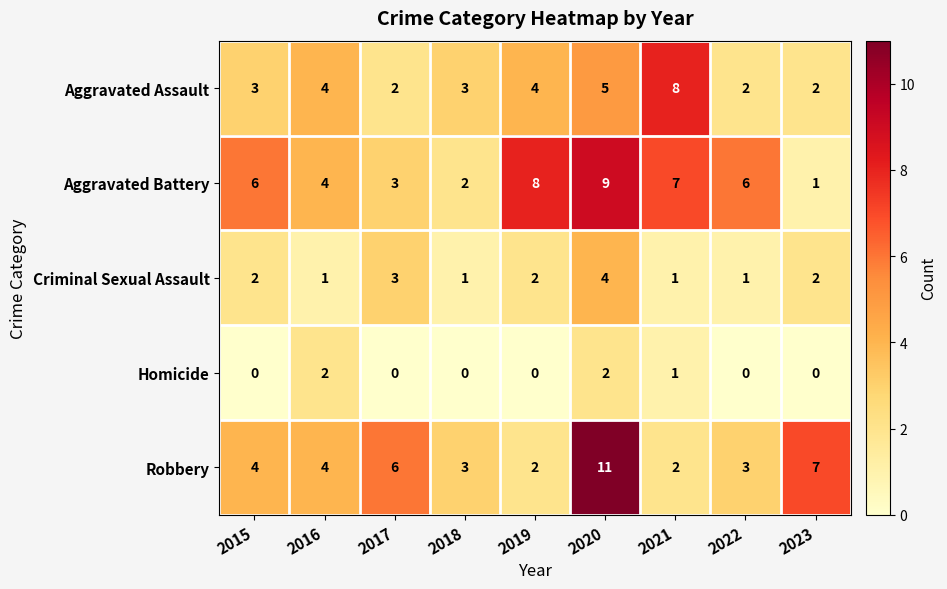

The value of Aggravated Battery at 2020 is 3. True or false?

False